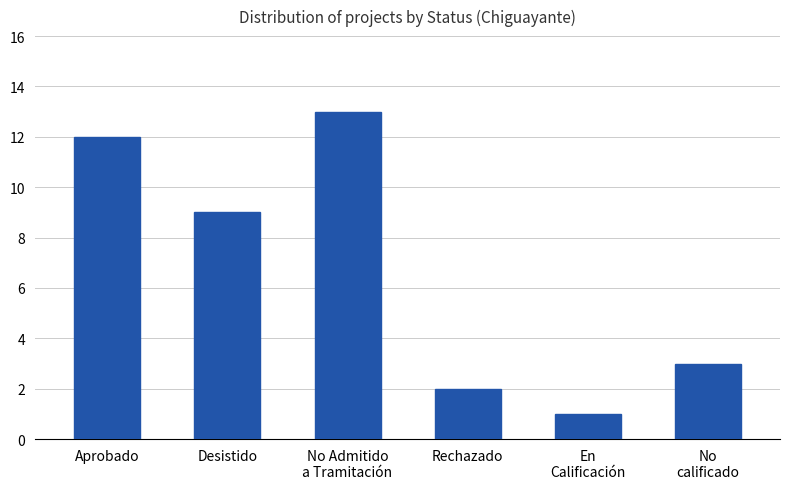

Rank the categories by value from highest to lowest.

No Admitido
a Tramitación, Aprobado, Desistido, No
calificado, Rechazado, En
Calificación